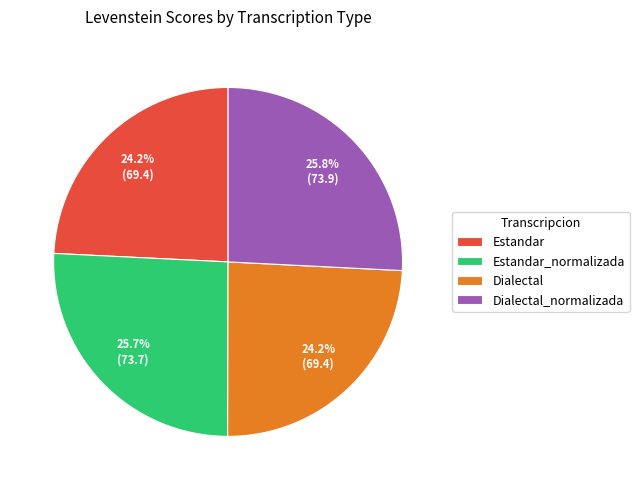

What percentage is the Estandar slice, to the nearest percent?

24%